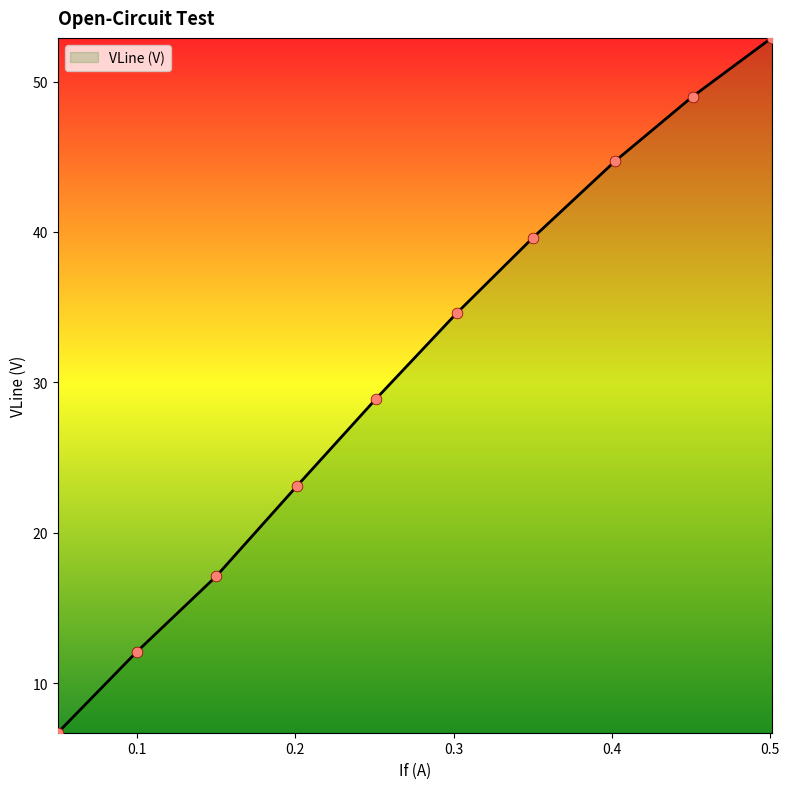

What is the minimum value shown in the chart?

6.7